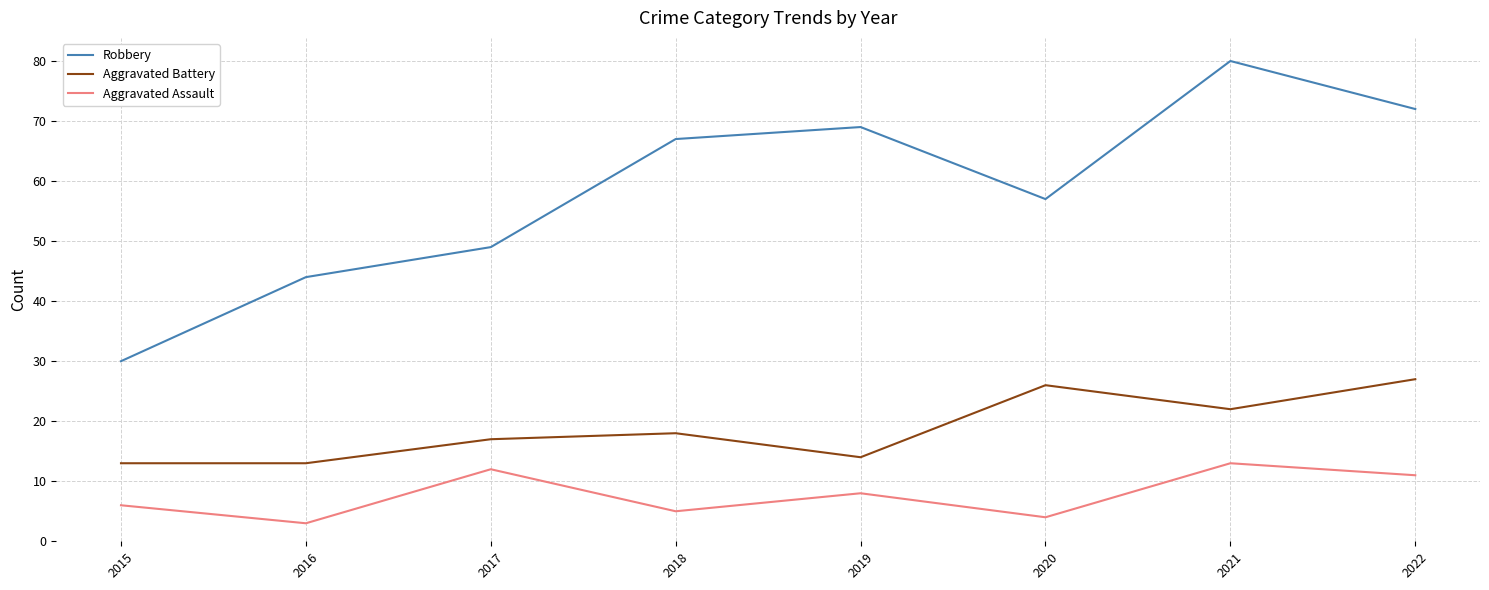

True or false: Aggravated Assault and Aggravated Battery intersect in this chart.

False